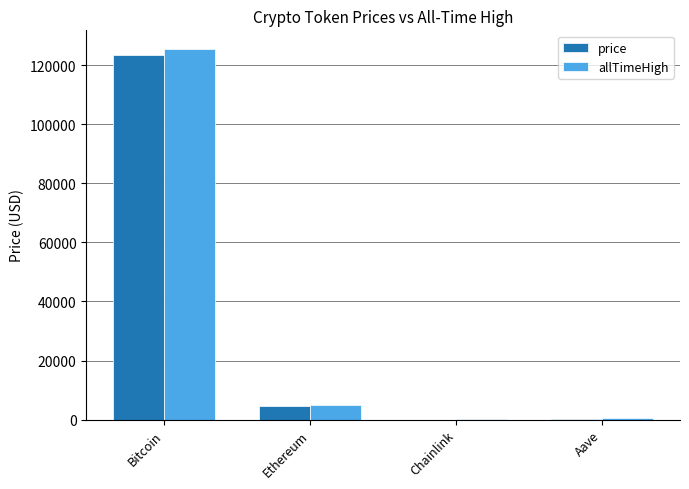

What are all the series names shown in the legend?

price, allTimeHigh